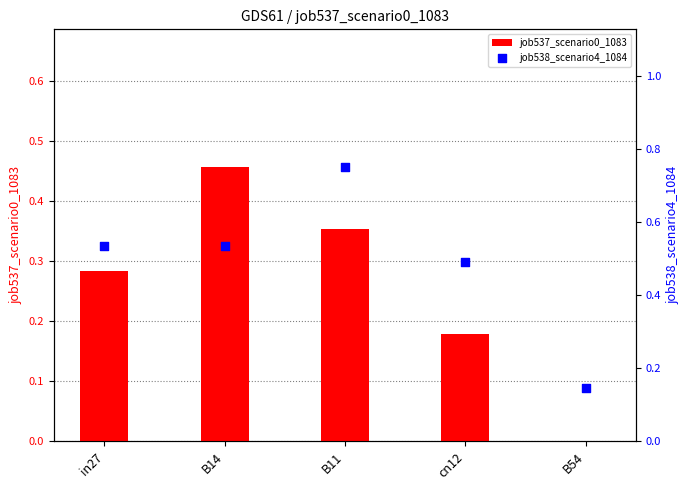

Which series contains the lowest Y value?

job537_scenario0_1083